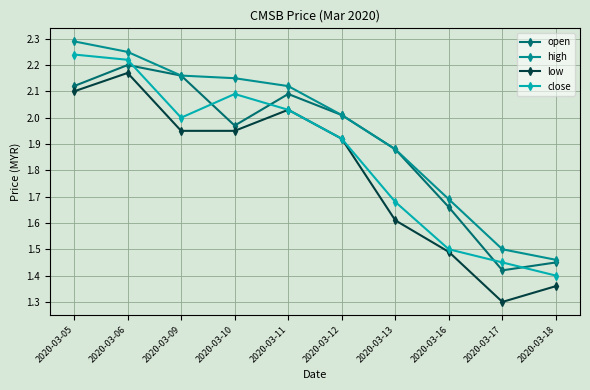

Is the value of high at 2020-03-06 greater than the value of low at 2020-03-13?

Yes